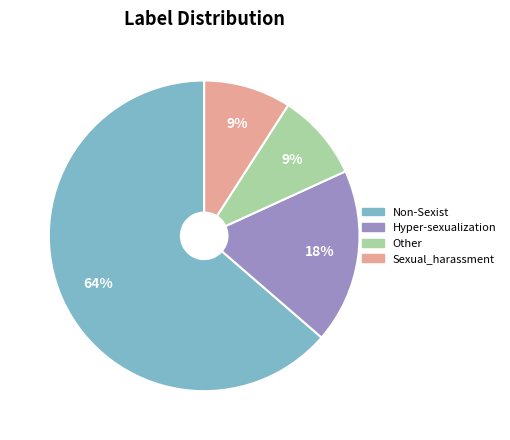

Do Other and Non-Sexist together represent more than half of the pie?

Yes